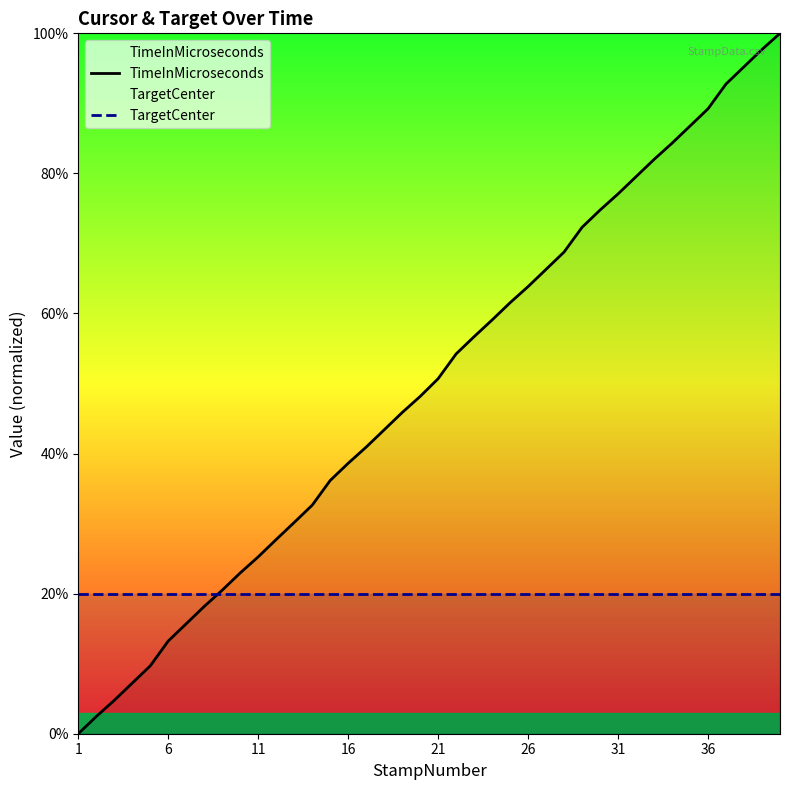

What is the difference between the second highest and second lowest values in the TimeInMicroseconds series?

95.2